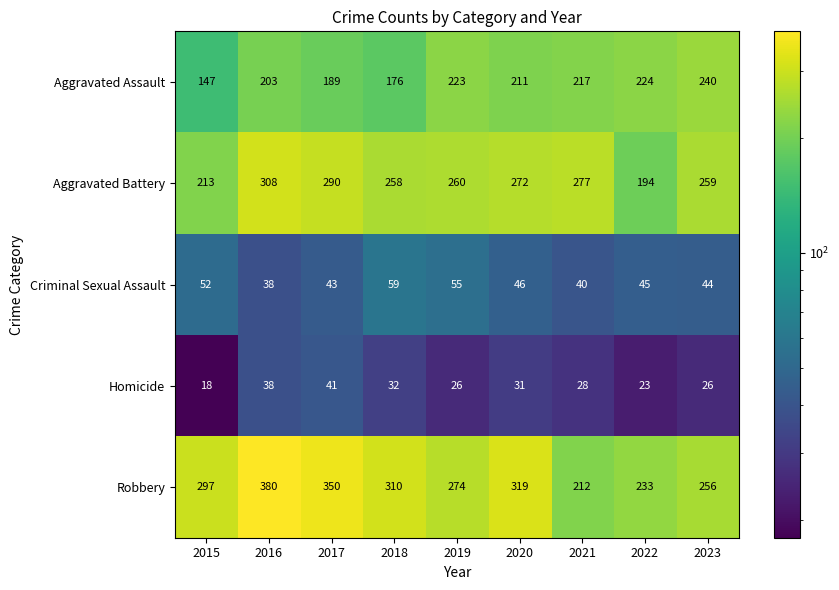

What is the minimum value shown in the chart?

18